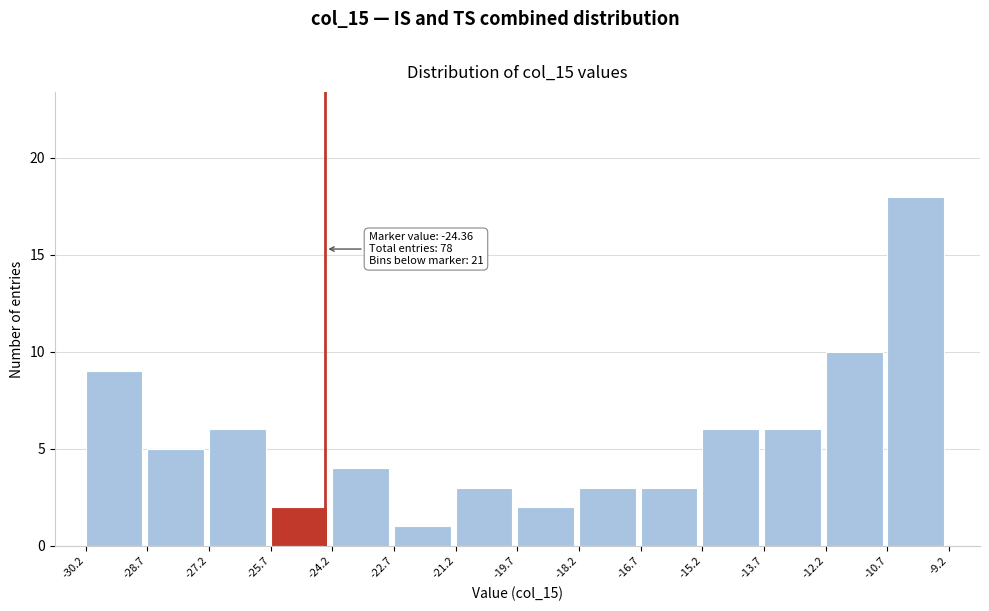

Which range on the x-axis has the tallest bar?

-10.7 to -9.2